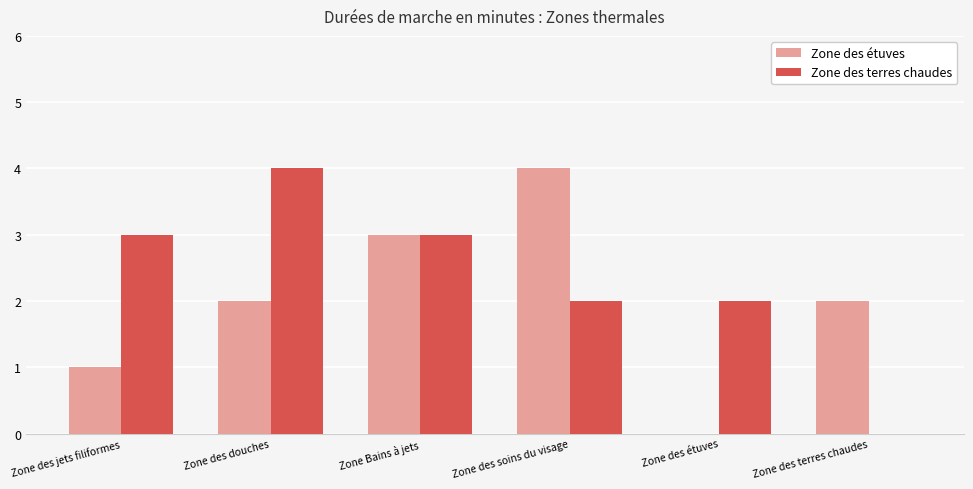

Which series has the largest total across all categories?

Zone des terres chaudes